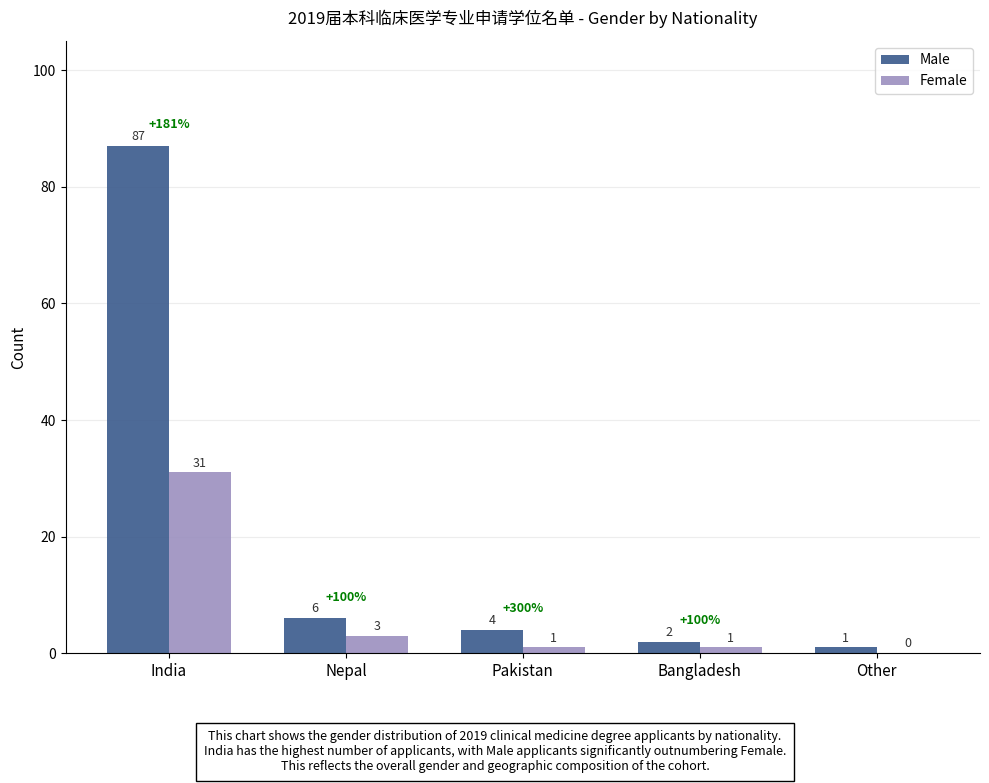

Is the value of Female at Other greater than the value of Male at Pakistan?

No